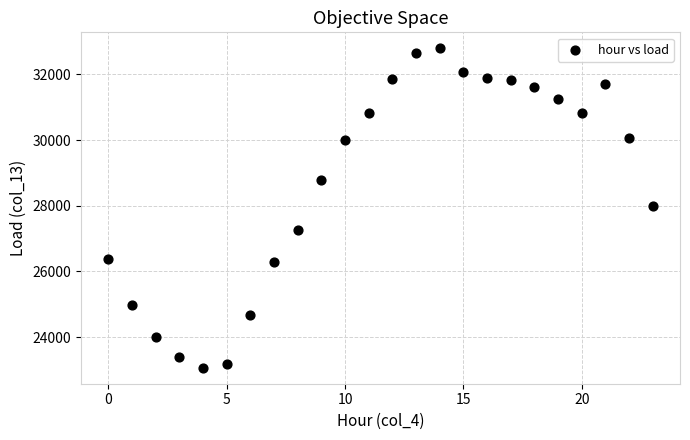

What is the range of Y values (max minus min)?

9729.2